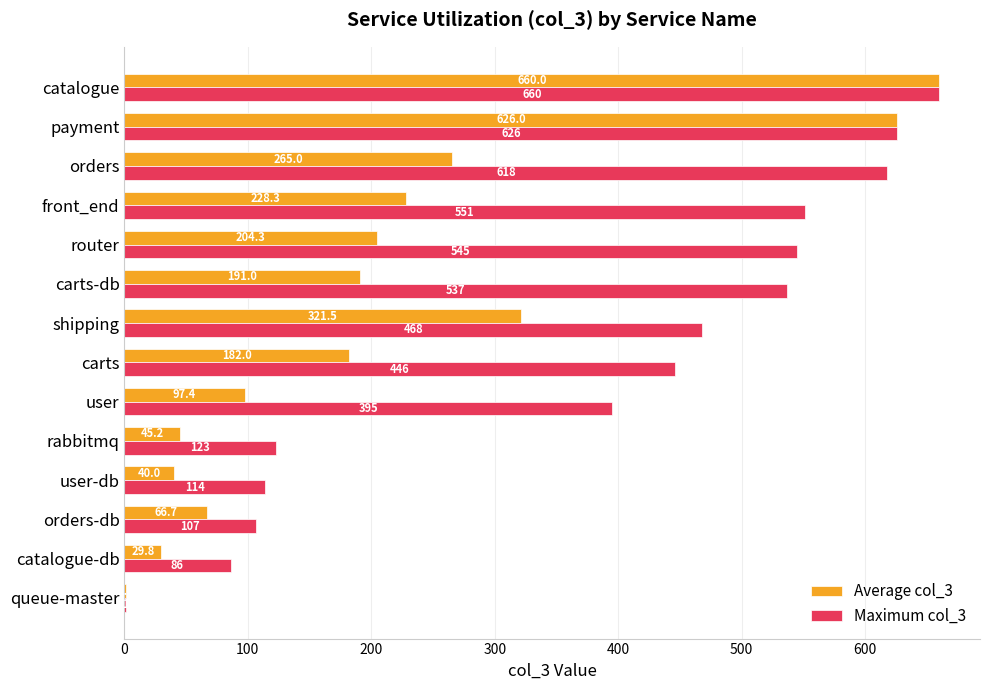

At which category is the sum across all series the highest?

catalogue